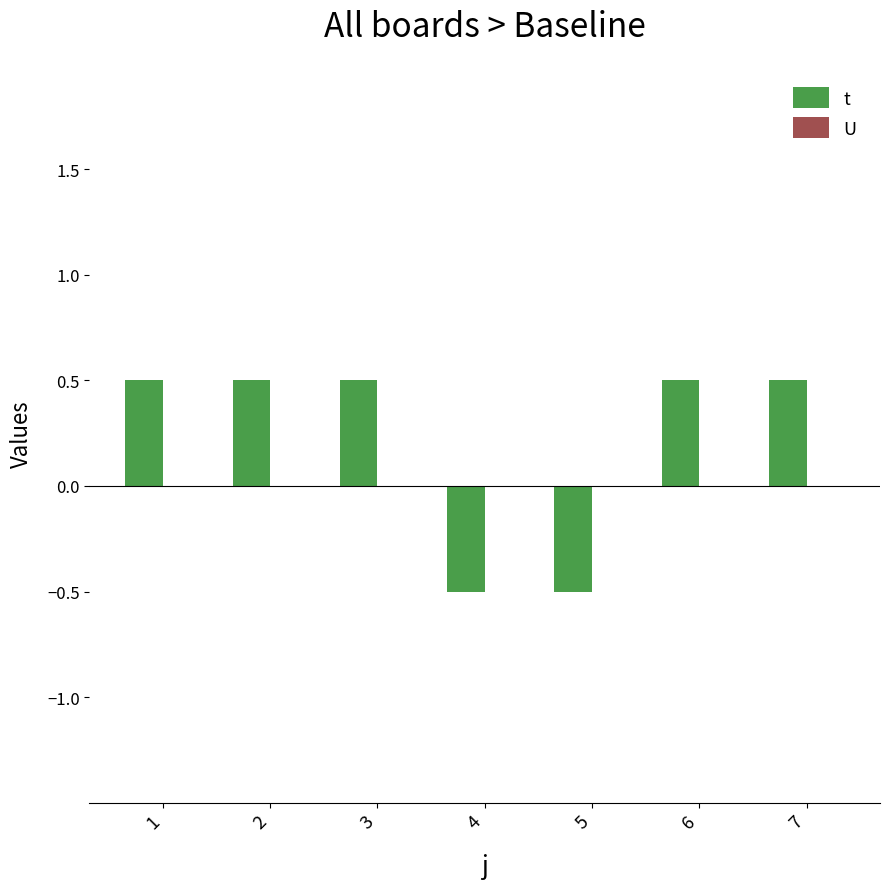

What is the difference between the maximum and minimum values?

1.0